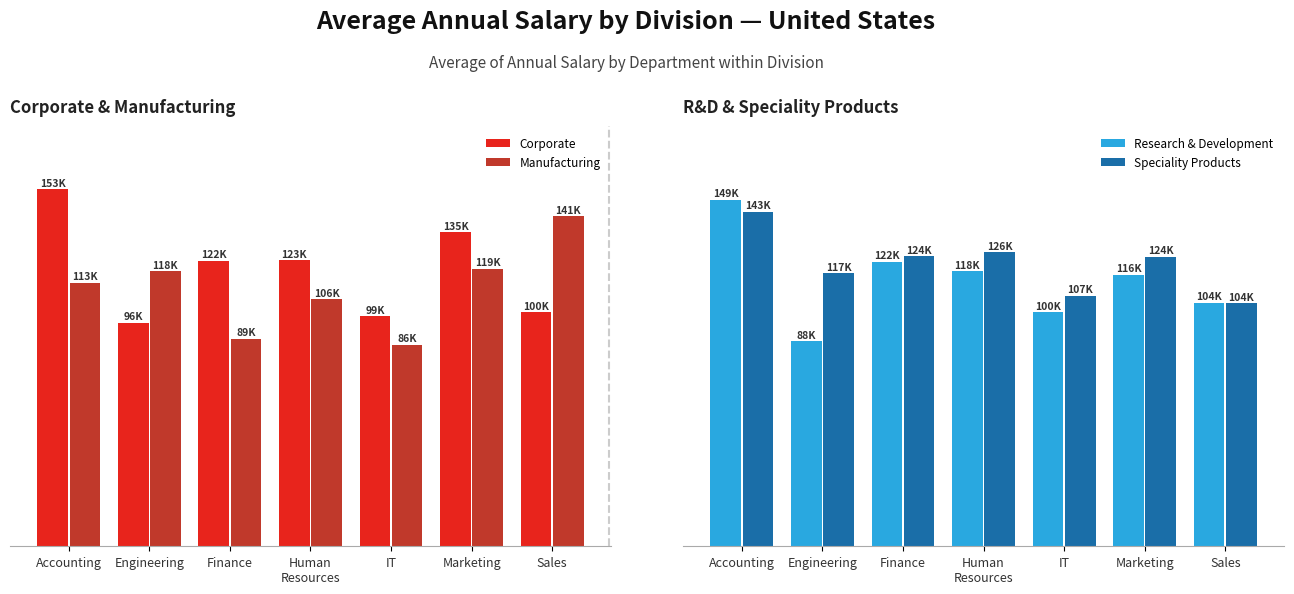

List the series in order of their peak value, highest first.

Corporate, Research & Development, Speciality Products, Manufacturing